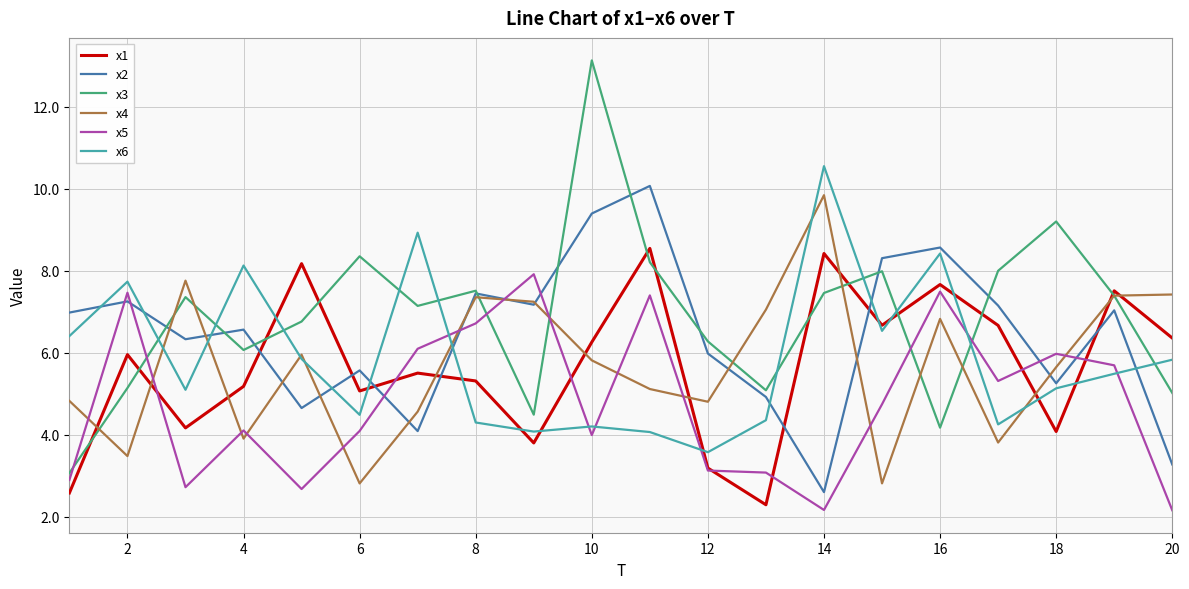

True or false: x4 and x5 cross at least once.

True